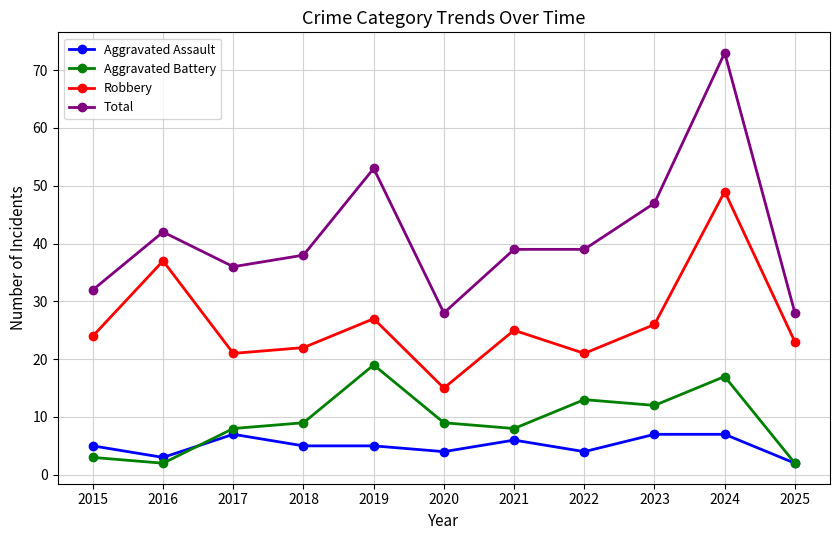

What is the sum of the Aggravated Battery values at 2022 and 2019?

32